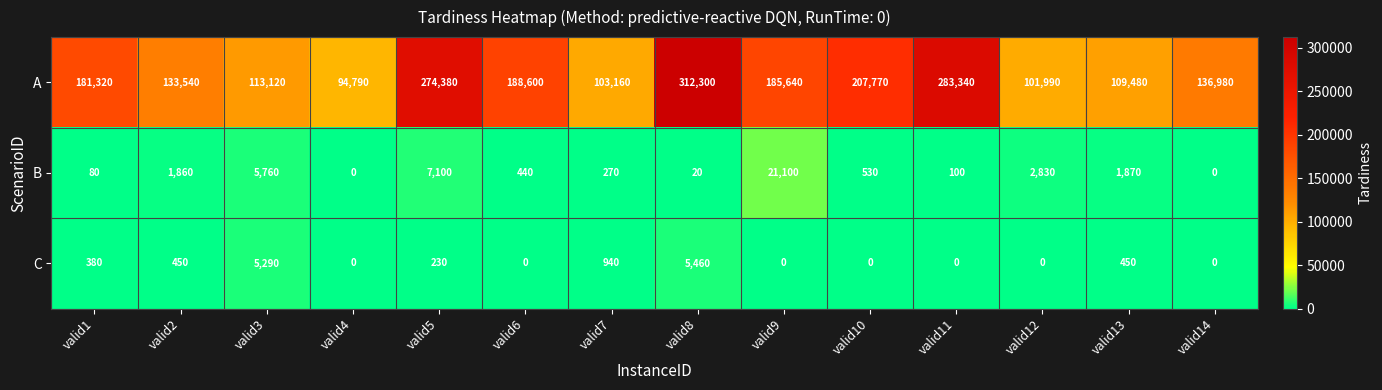

What is the approximate value of A at valid9?

185640